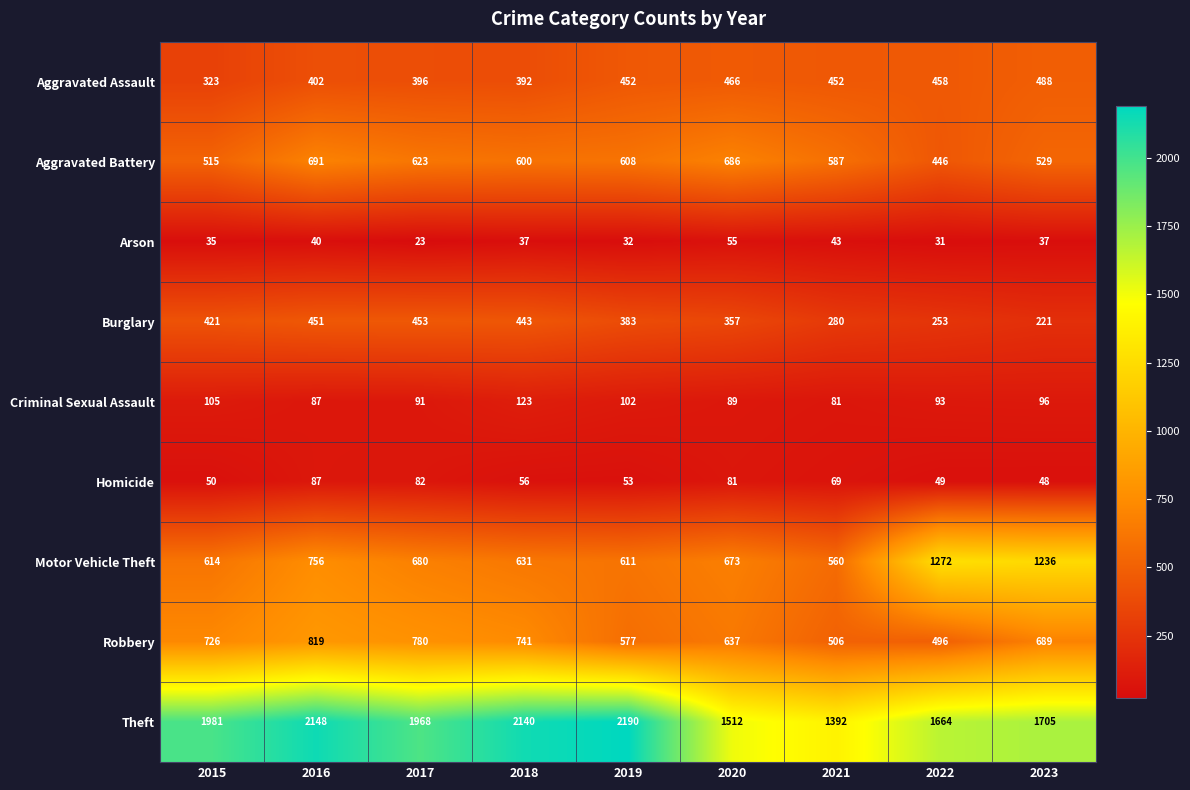

Count the number of categories in the chart.

9